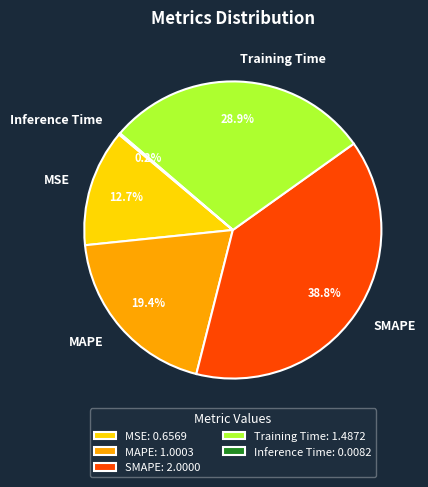

How much of the chart is everything except MAPE?

80.6%